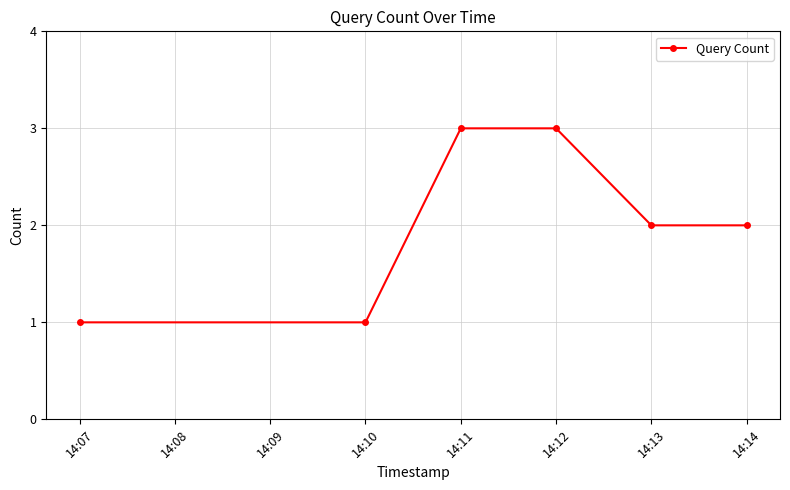

Reading left to right, extract all data points from this chart.

1	1	3	3	2	2